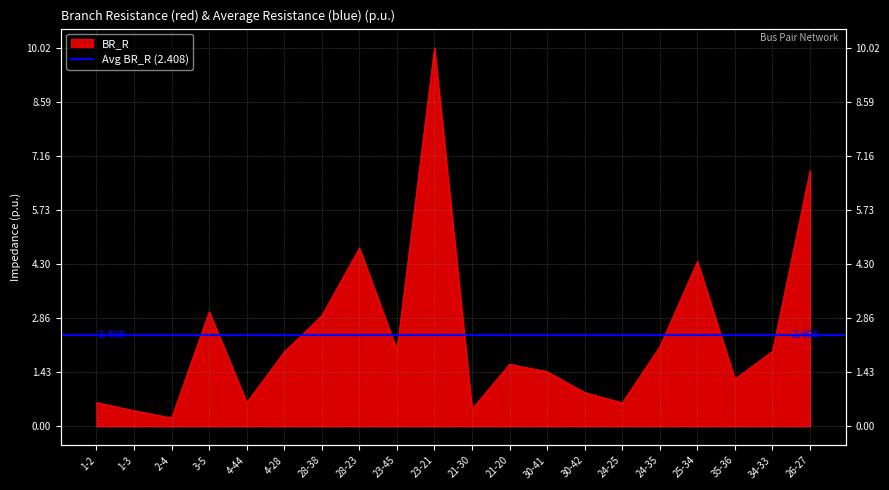

What position from the right is 24-25?

6